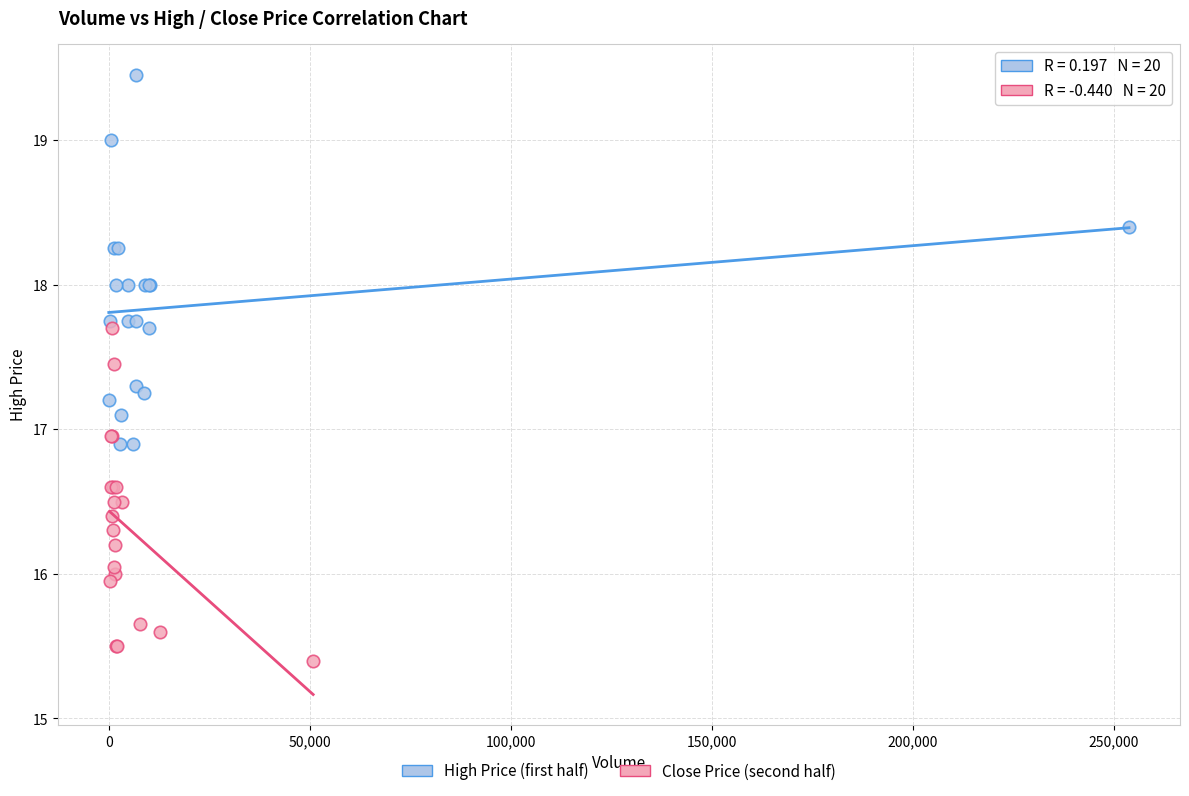

Which series reaches the minimum Y coordinate?

Close Price (second half)